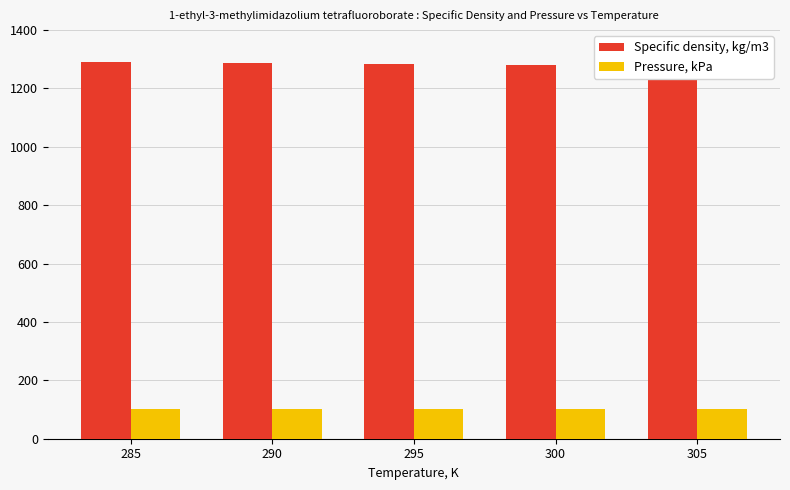

What is the difference between the maximum and minimum values in the Specific density, kg/m3 series?

15.0